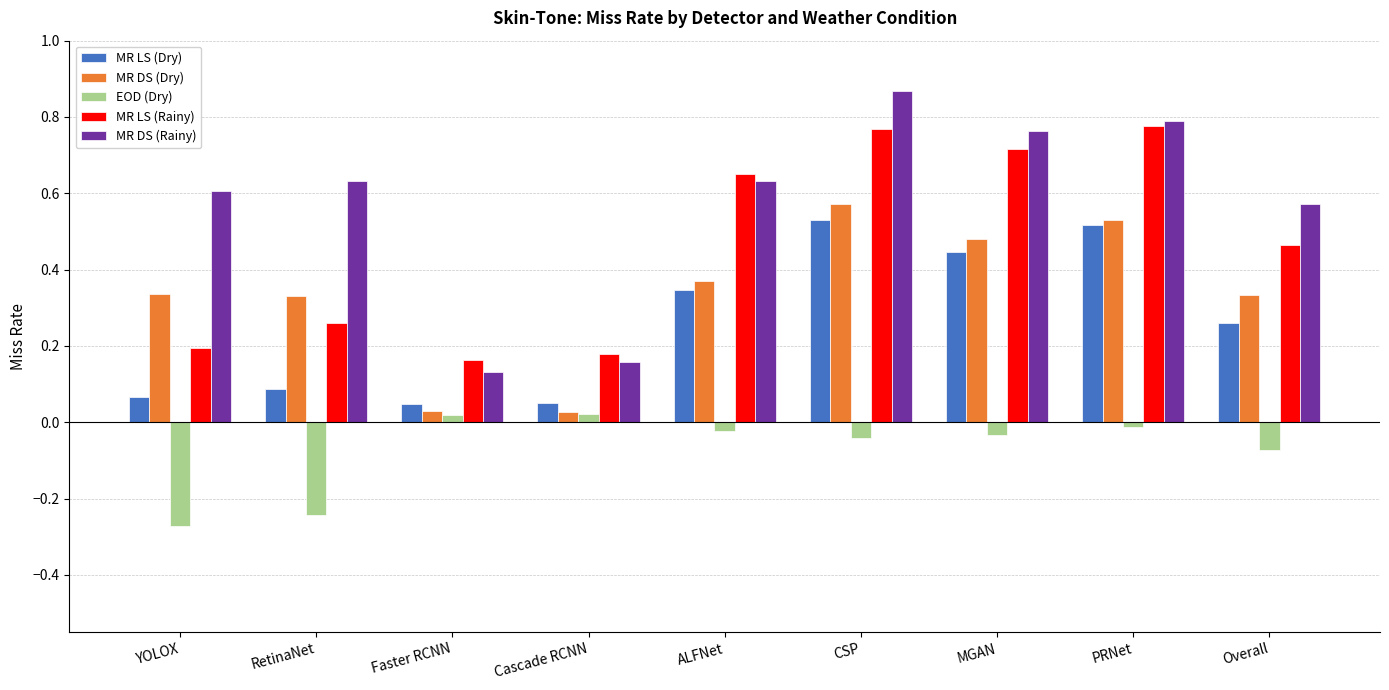

At which label does MR DS (Dry) reach its peak?

CSP